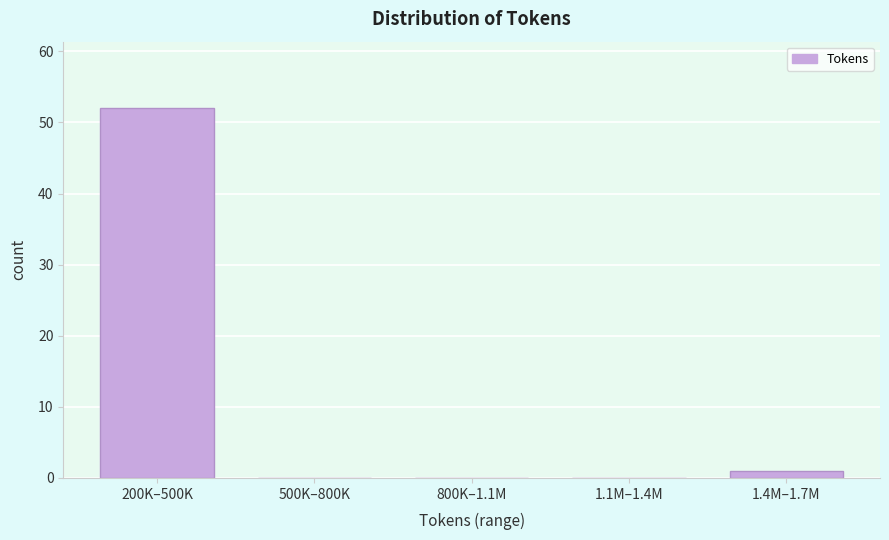

Reading left to right, what are all the values shown in this chart?

200K–500K=52	500K–800K=0	800K–1.1M=0	1.1M–1.4M=0	1.4M–1.7M=1